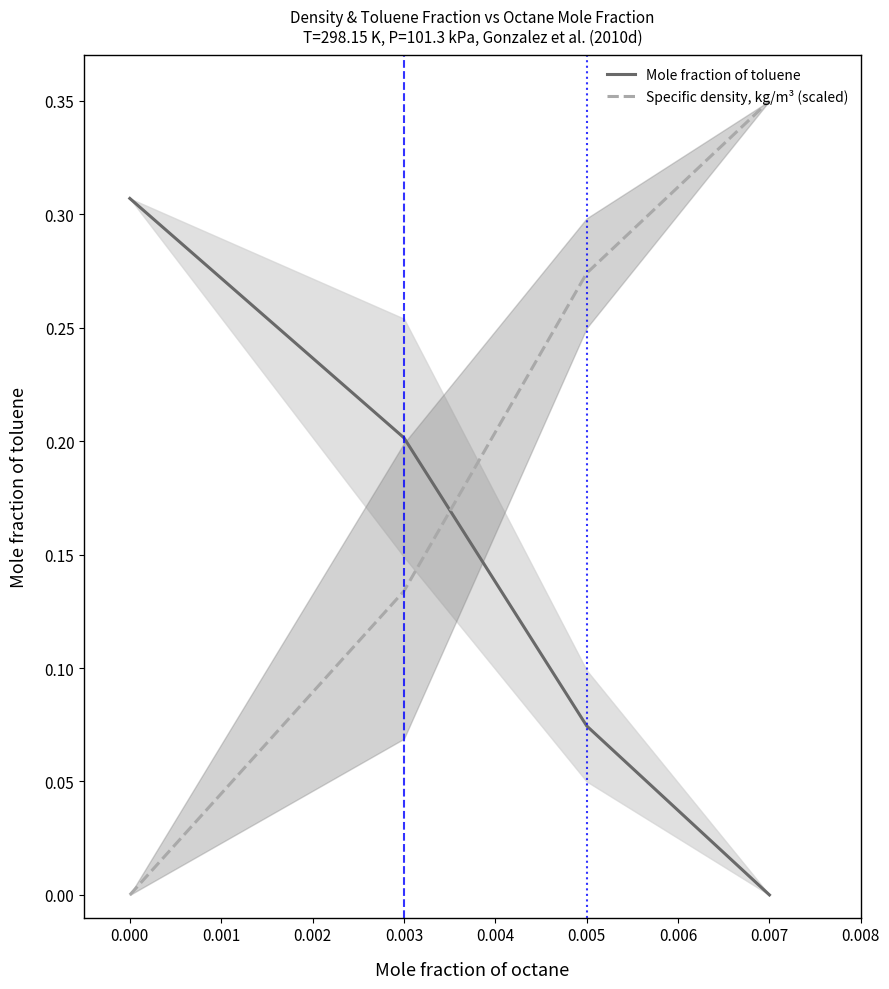

What are all the series names shown in the legend?

Mole fraction of toluene, Specific density, kg/m³ (scaled)